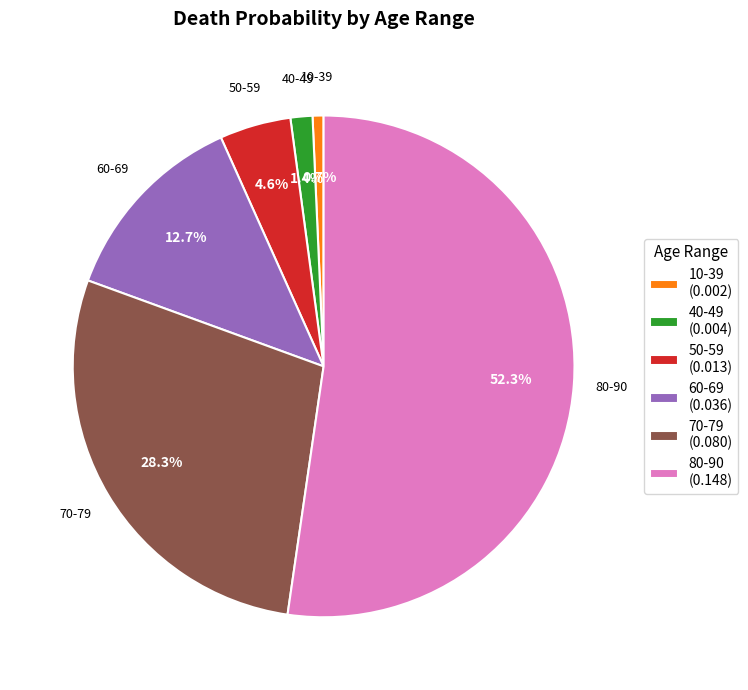

What is the smallest slice in the pie chart?

10-39 (0.002)